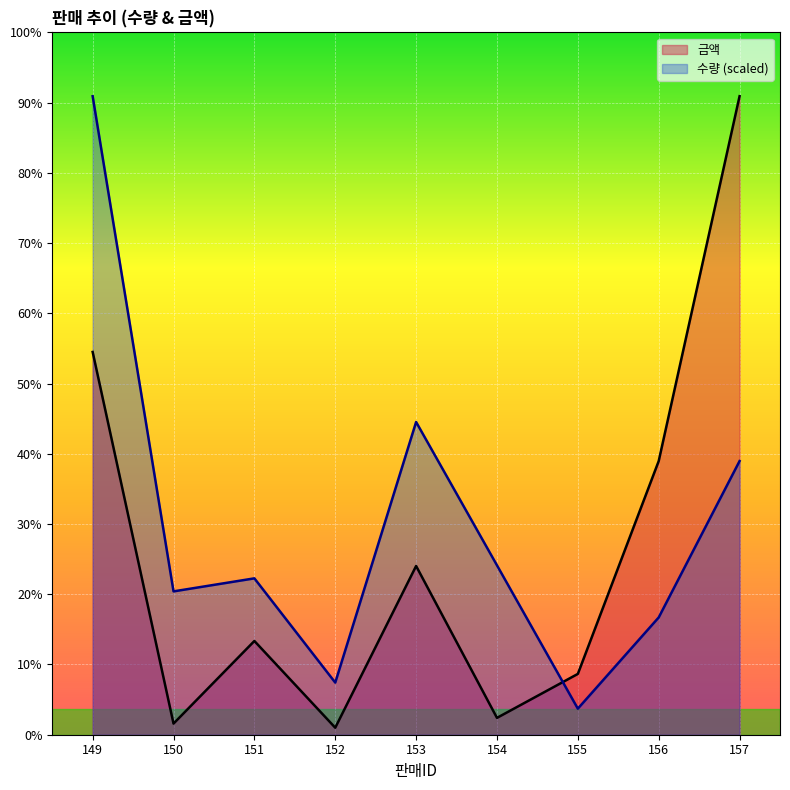

Is it true that 수량 equals 13200600 at 149?

True